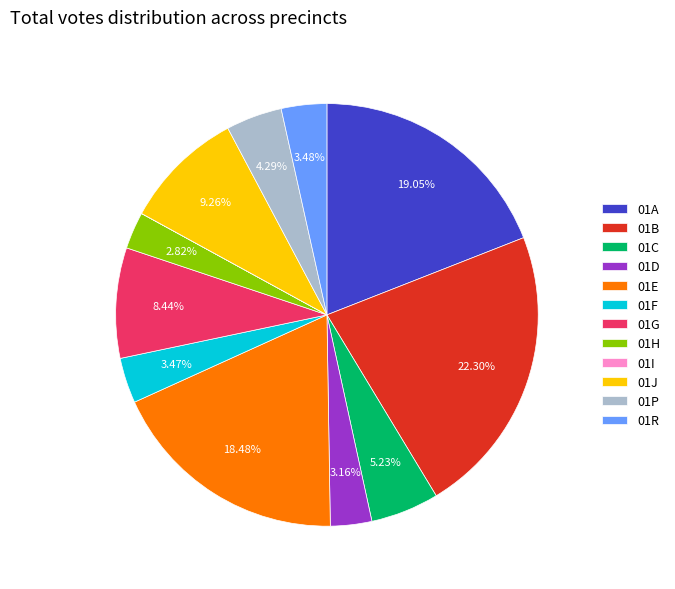

Between 01B and 01J, which is larger?

01B